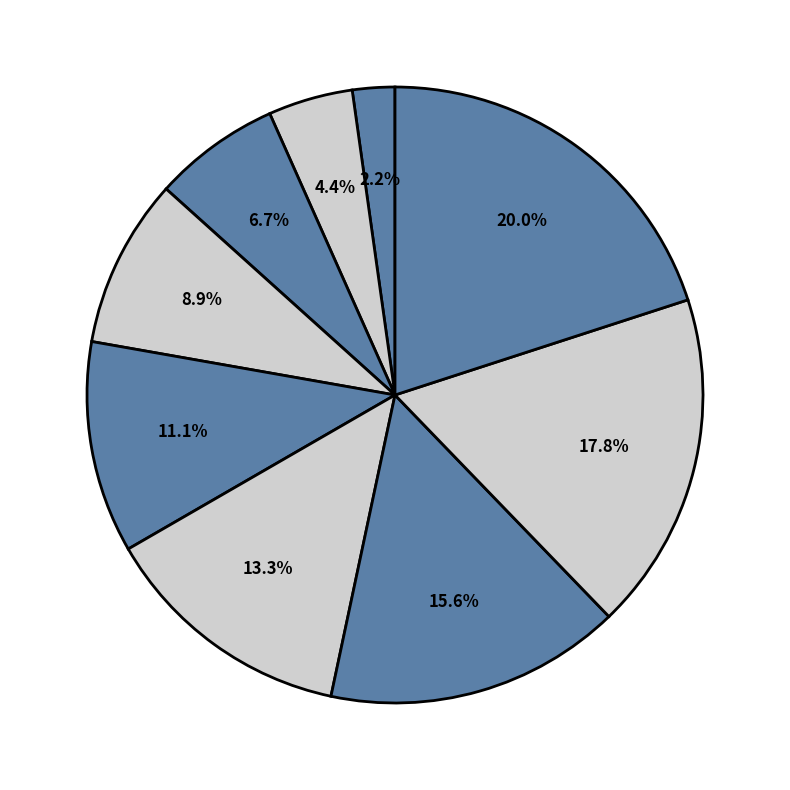

How many segments does this pie chart have?

9